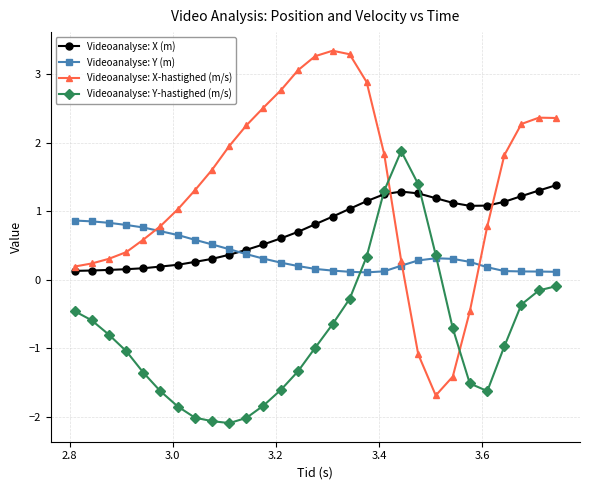

What is the value of the Videoanalyse: Y-hastighed (m/s) point at the 22nd from the left?

0.4